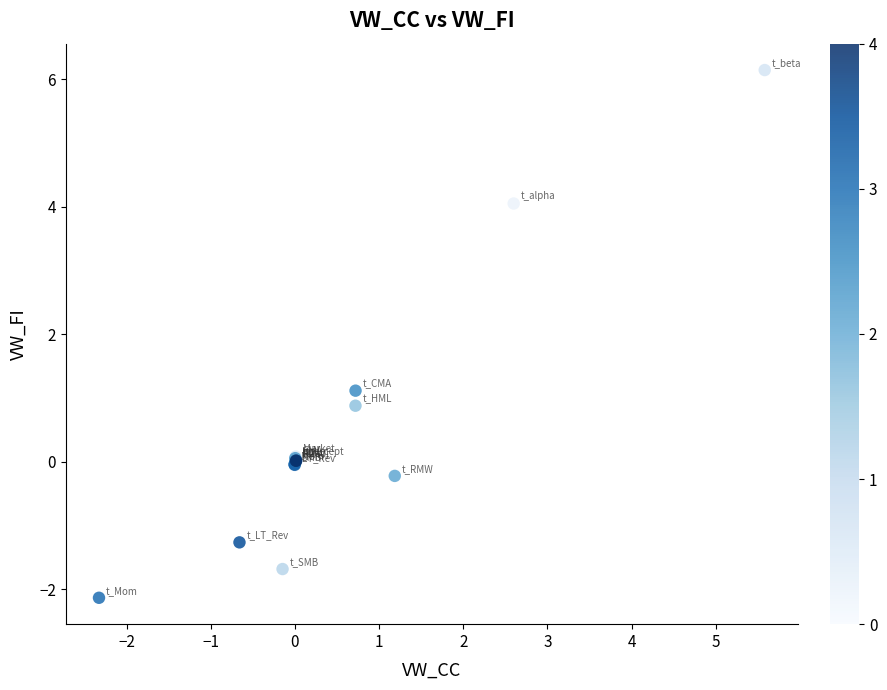

What Y value in the scatter plot is closest to 2?

1.1